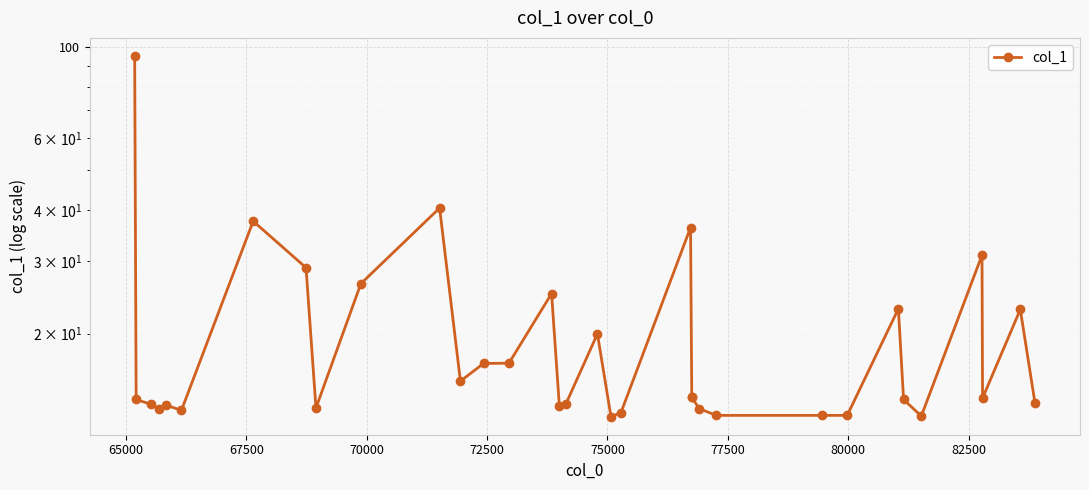

Which has a higher value, 77500 or 75000?

77500